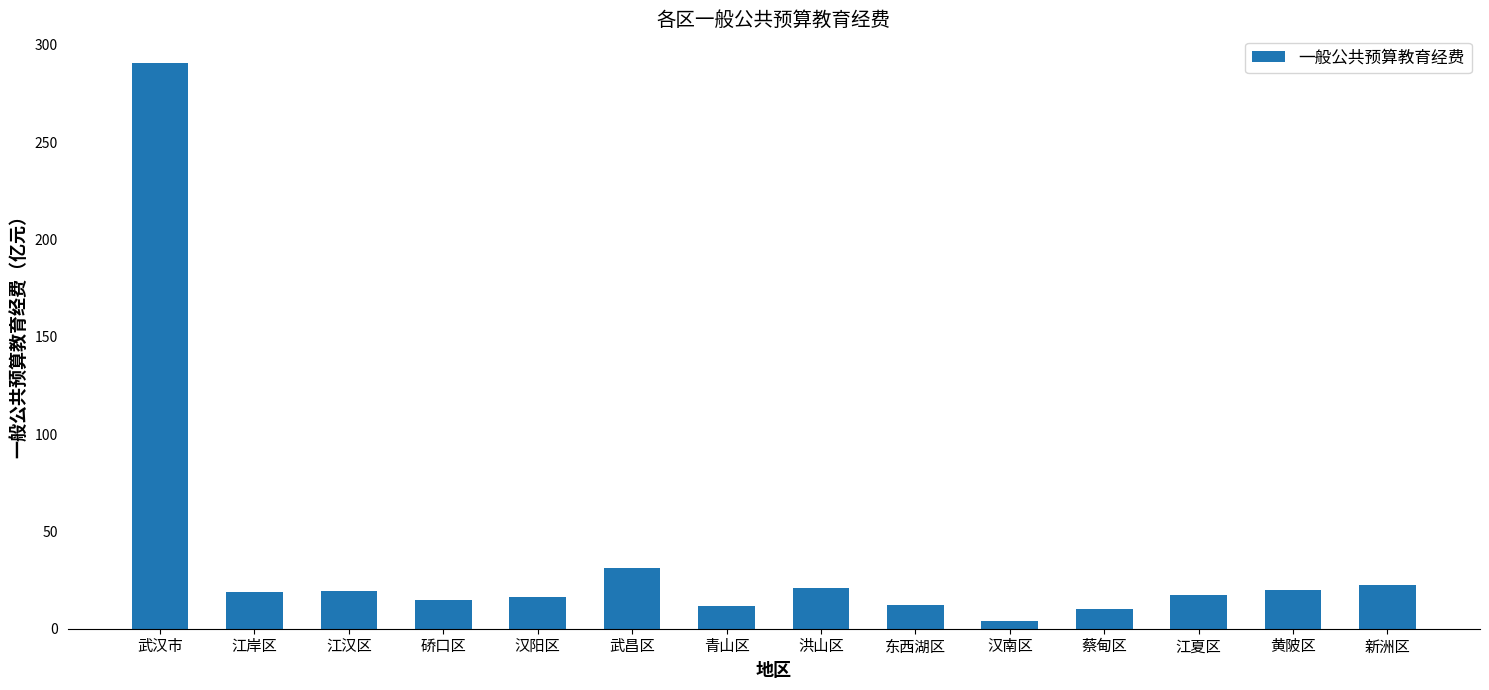

What is the smallest value displayed?

4.2